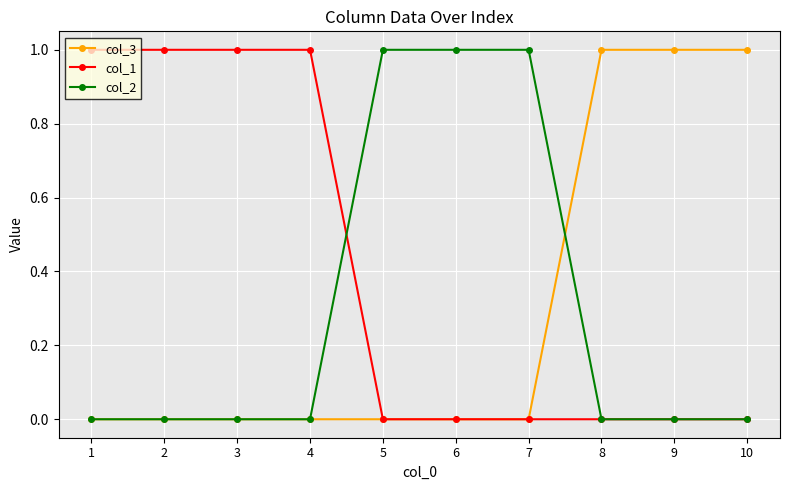

What are all the series names shown in the legend?

col_3, col_1, col_2